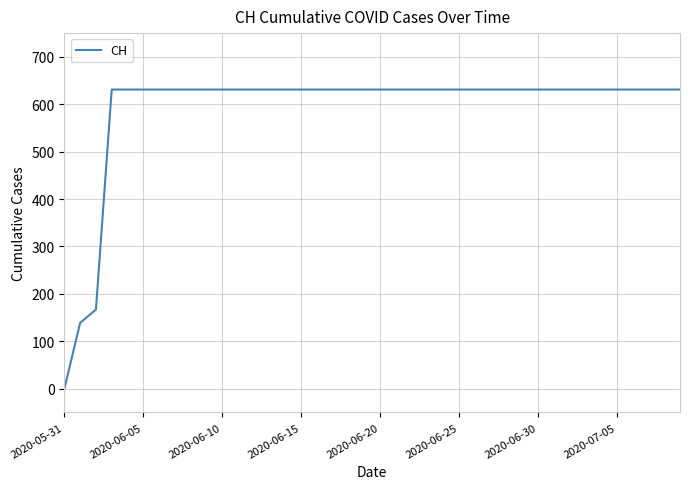

What is the difference between the maximum and second lowest values?

492